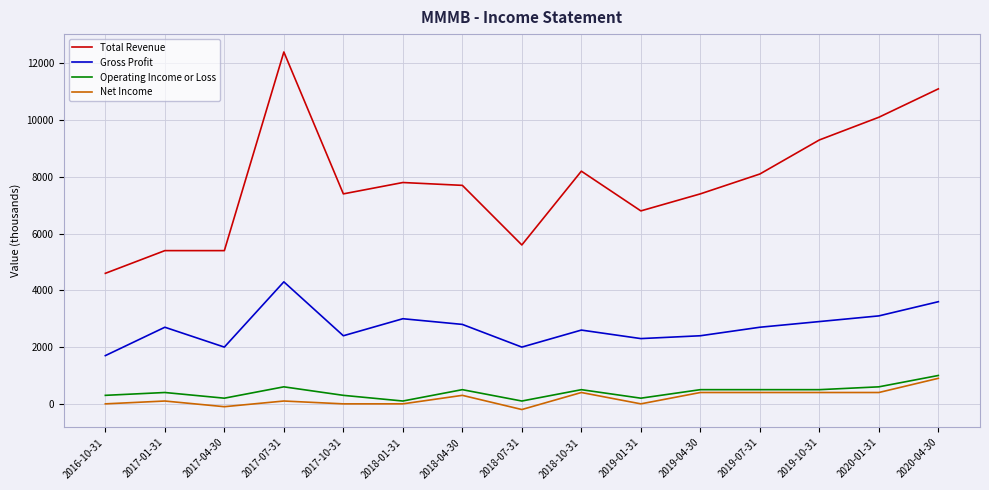

At which category does the chart reach its peak across all series?

2017-07-31